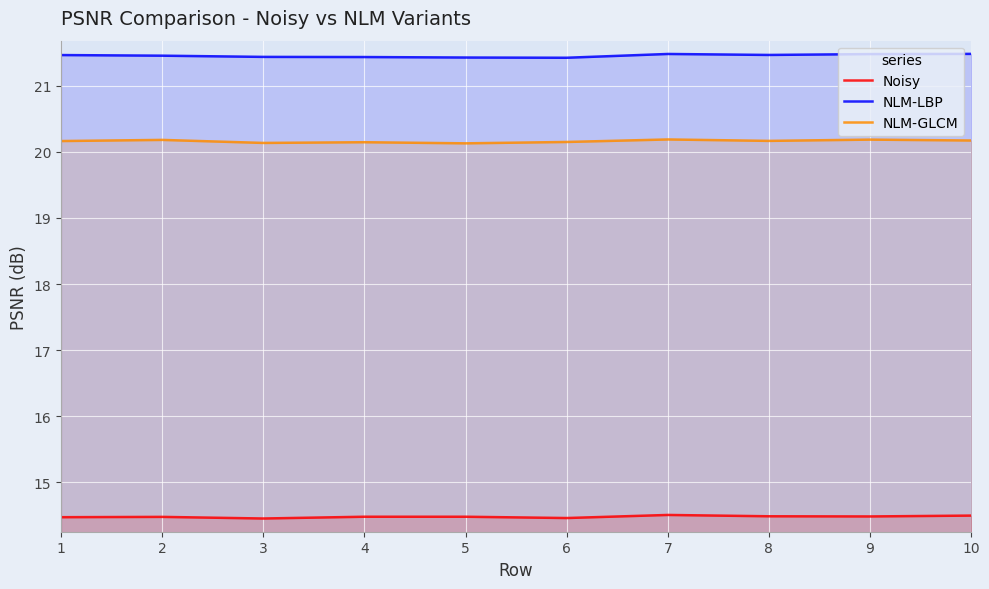

Reading left to right, extract all data points from this chart.

Noisy: 14.5	14.5	14.5	14.5	14.5	14.5	14.5	14.5	14.5	14.5
NLM-LBP: 21.5	21.5	21.4	21.4	21.4	21.4	21.5	21.5	21.5	21.5
NLM-GLCM: 20.2	20.2	20.1	20.1	20.1	20.1	20.2	20.2	20.2	20.2